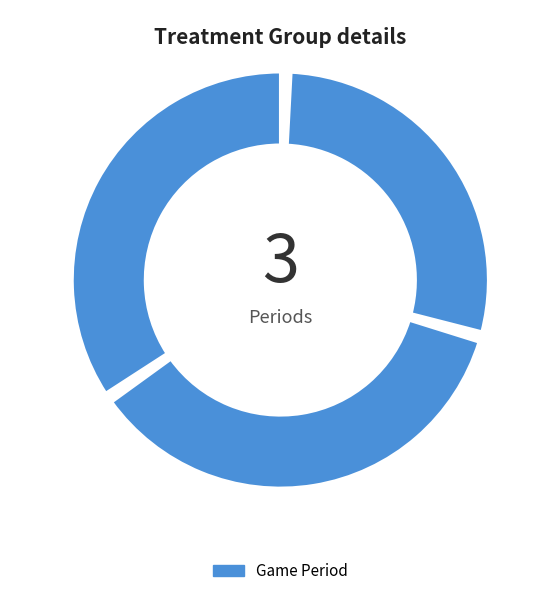

What is the smallest slice in the pie chart?

Period 3